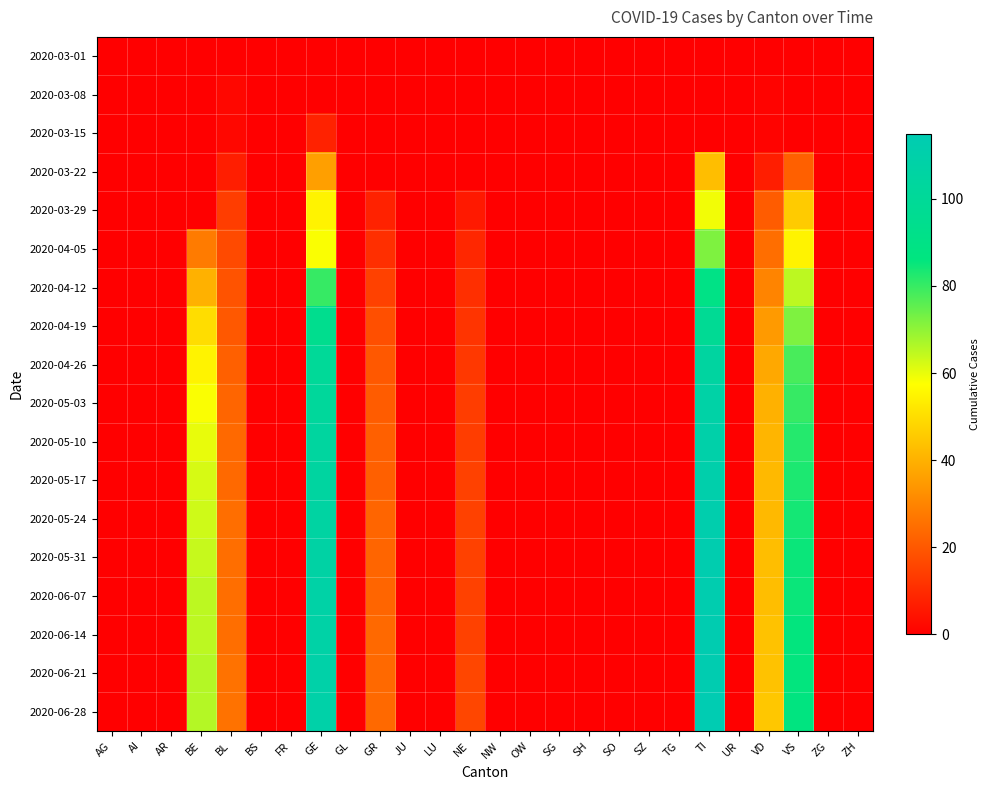

Between SG and ZH, which is larger?

SG